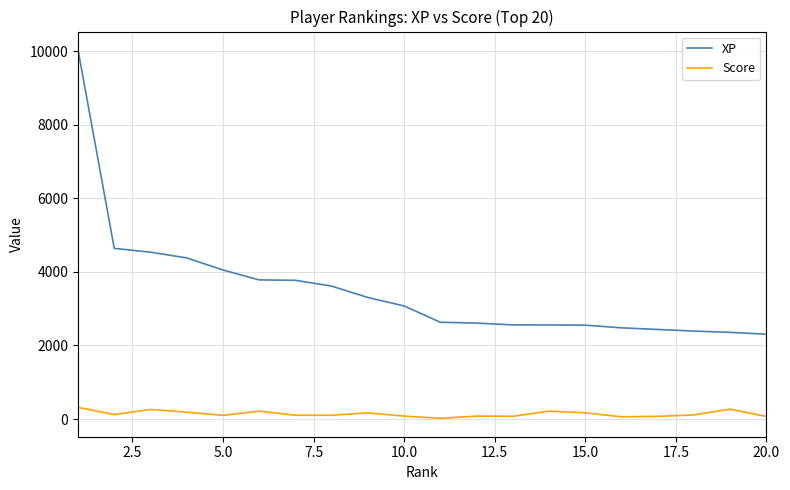

What is the lowest value of the XP series?

2307